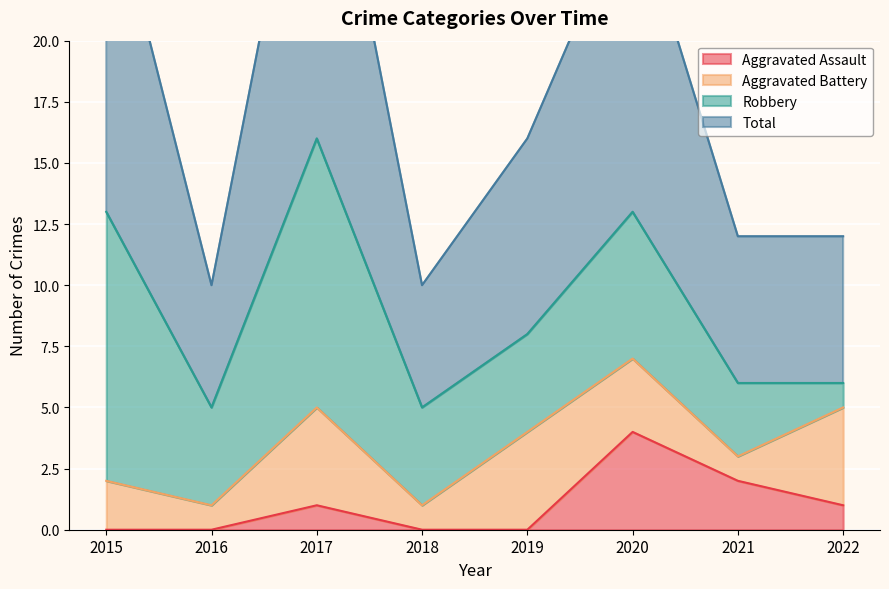

The value of Aggravated Assault at 2017 is 1. True or false?

True